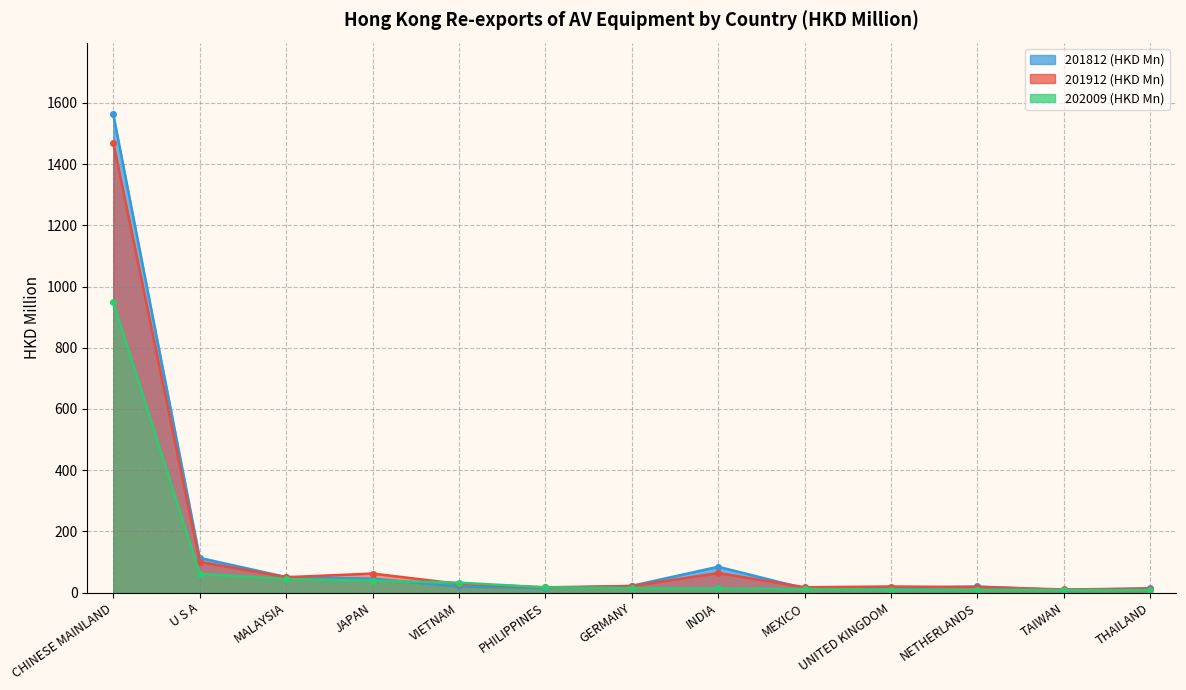

True or false: 201812 has more than 2 points higher than both neighbors.

False